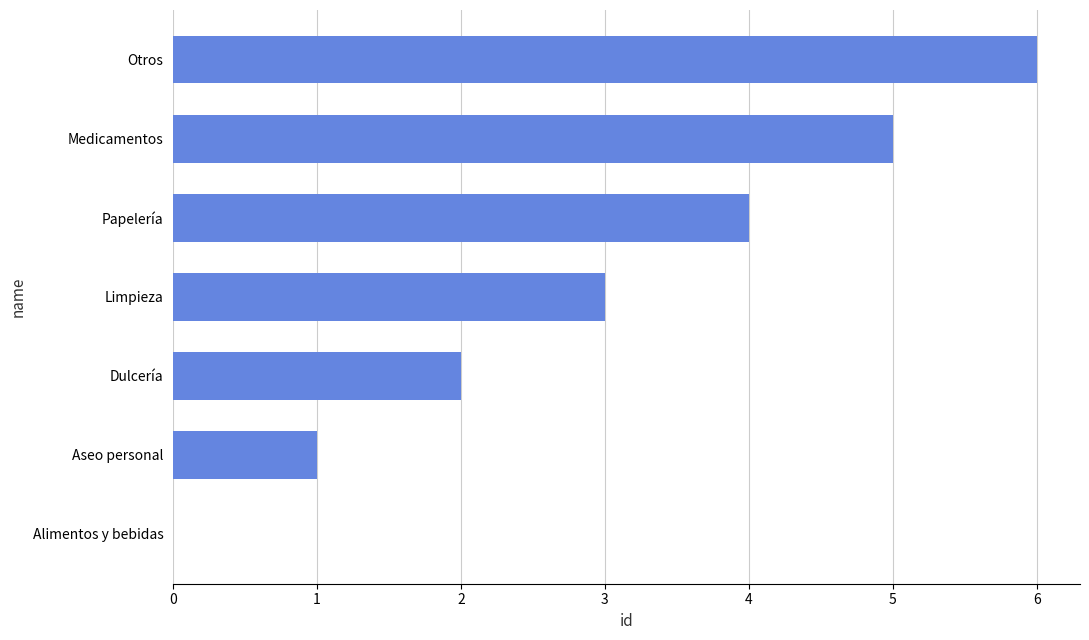

Where is the data nearest to the value 3?

Limpieza